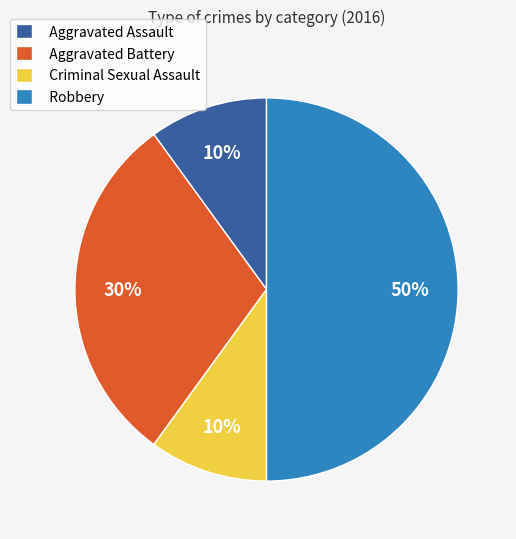

To the nearest percent, what portion does Aggravated Battery represent?

30%